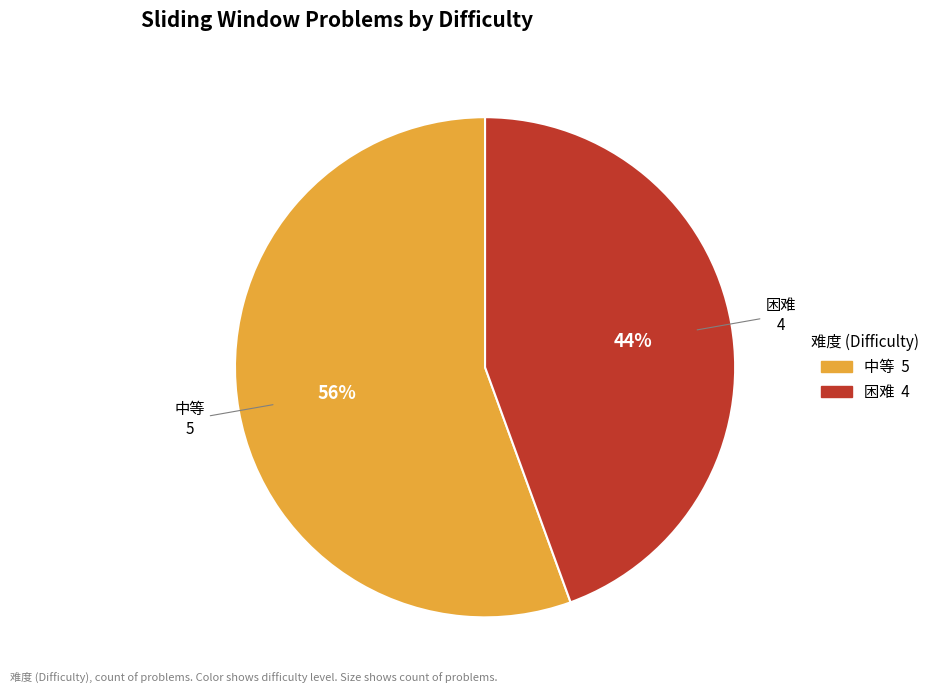

Which has a higher value, 困难 or 中等?

中等